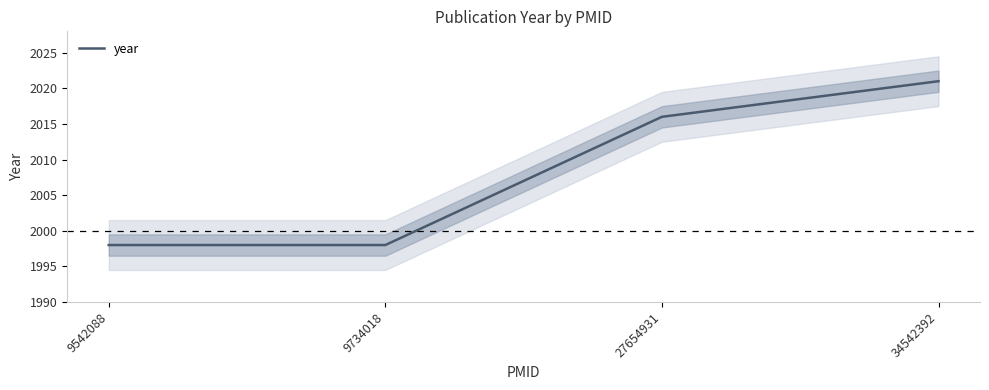

Rank the categories by value from highest to lowest.

34542392, 27654931, 9542088, 9734018